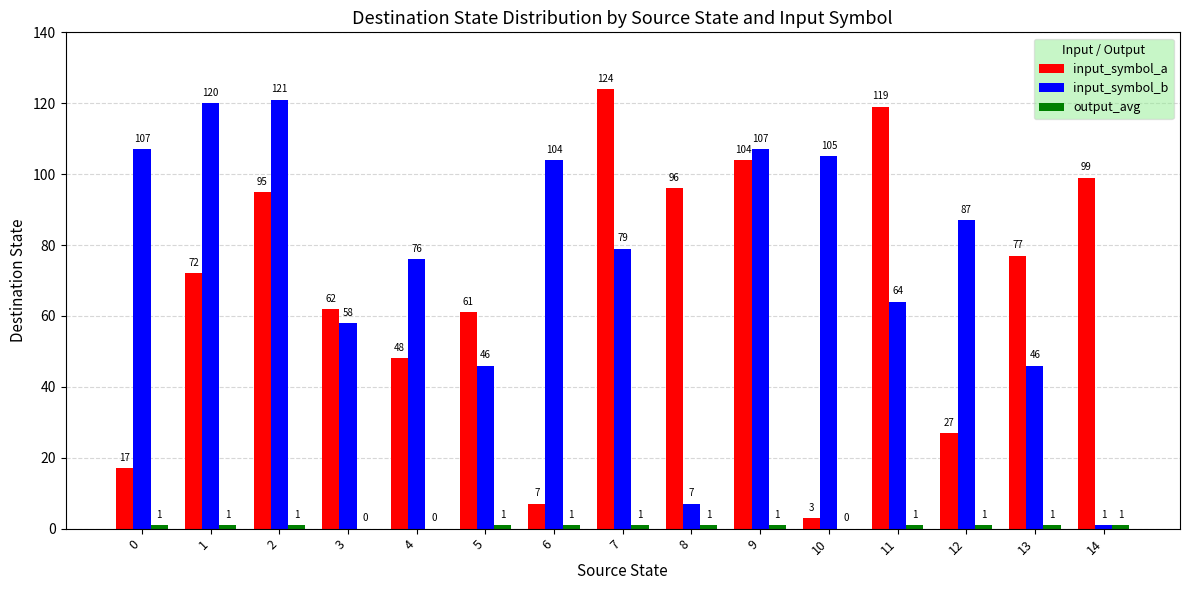

Where is input_symbol_a nearest to the value 63?

3